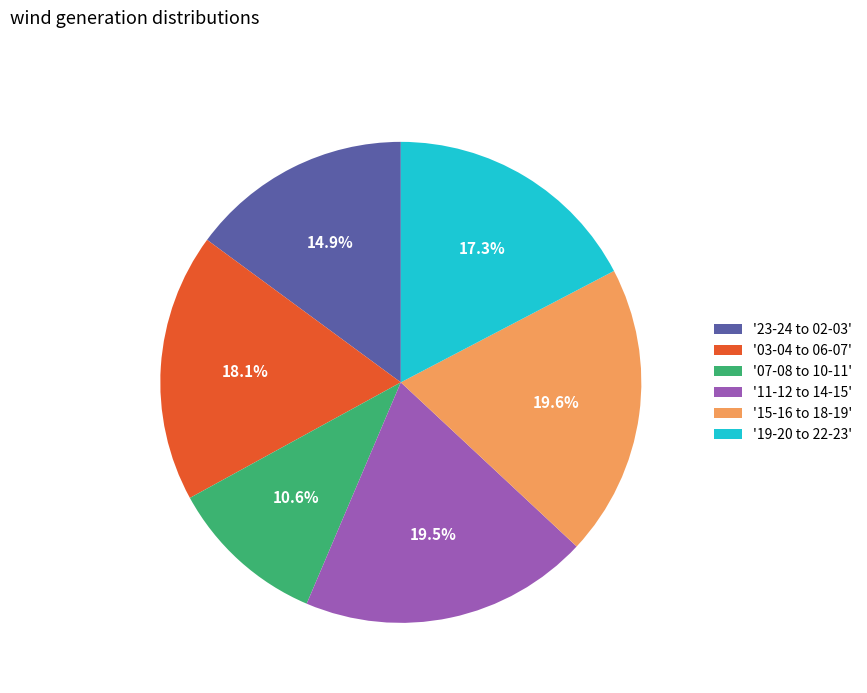

Which category has the smallest portion of the pie?

'07-08 to 10-11'